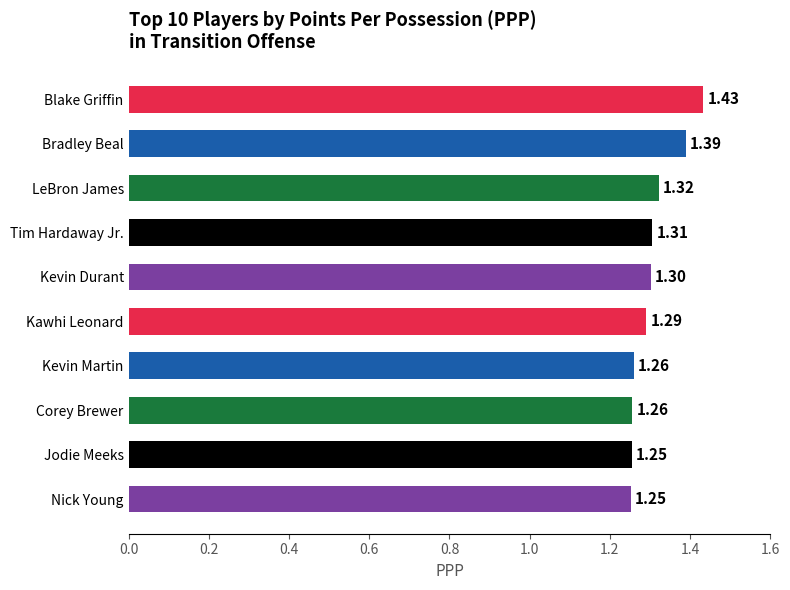

What is the average value?

1.3